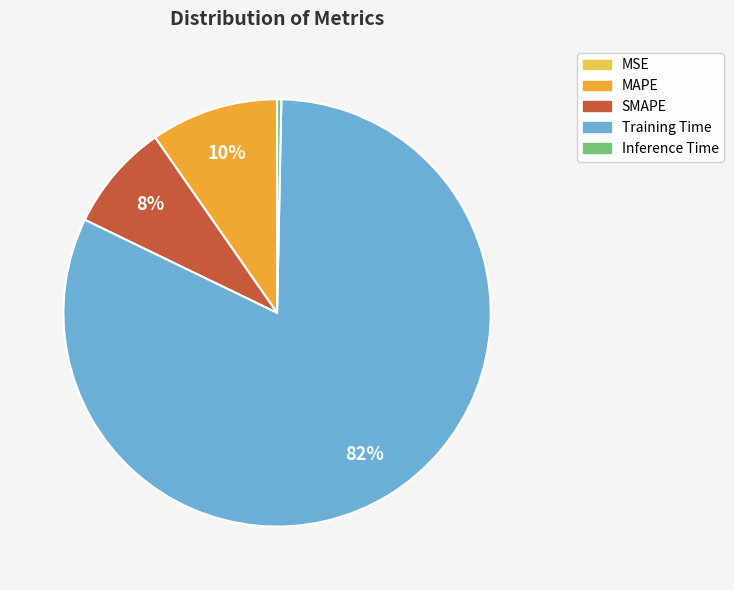

To the nearest percent, what is the difference between the Training Time and Inference Time slice percentages?

82%